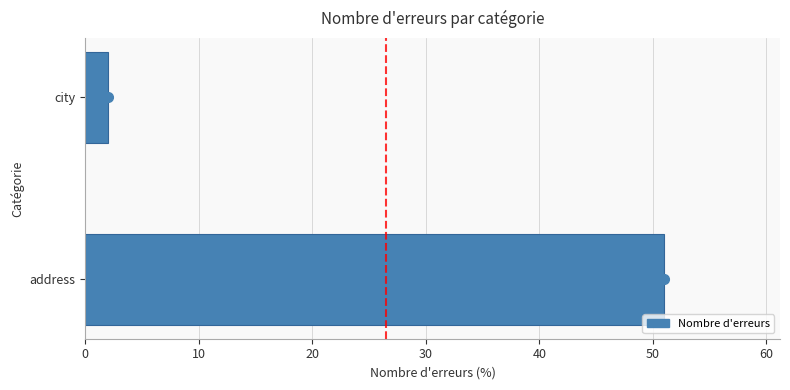

What is the greatest value displayed?

51